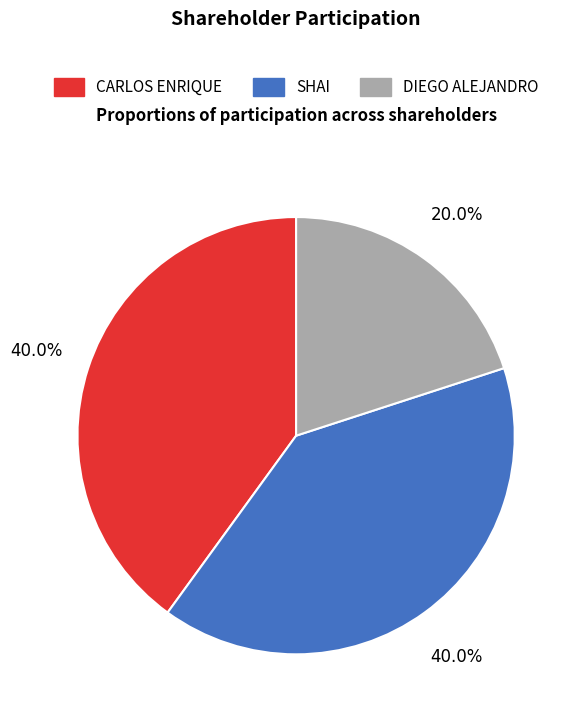

Count the number of slices in the pie.

3